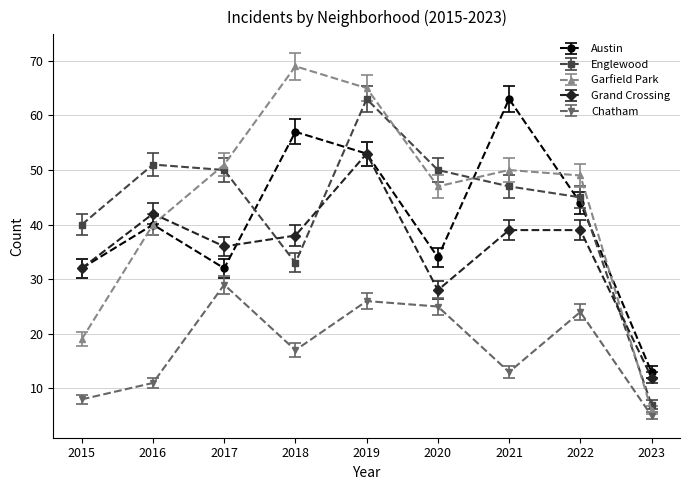

Does the chart have visible grid lines?

Yes